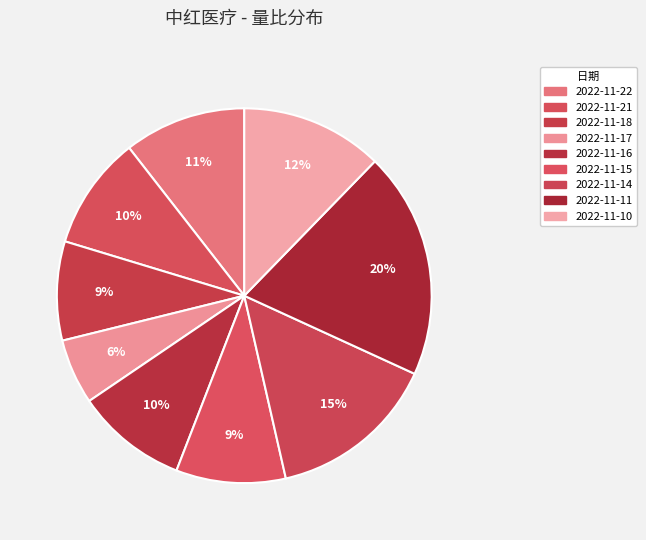

To the nearest percent, what is the average slice percentage?

11%